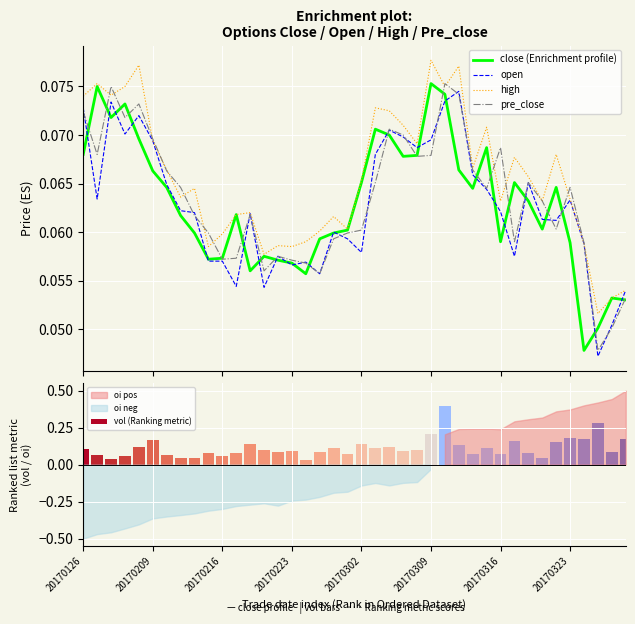

How many pre_close values are between 0 and 1?

40